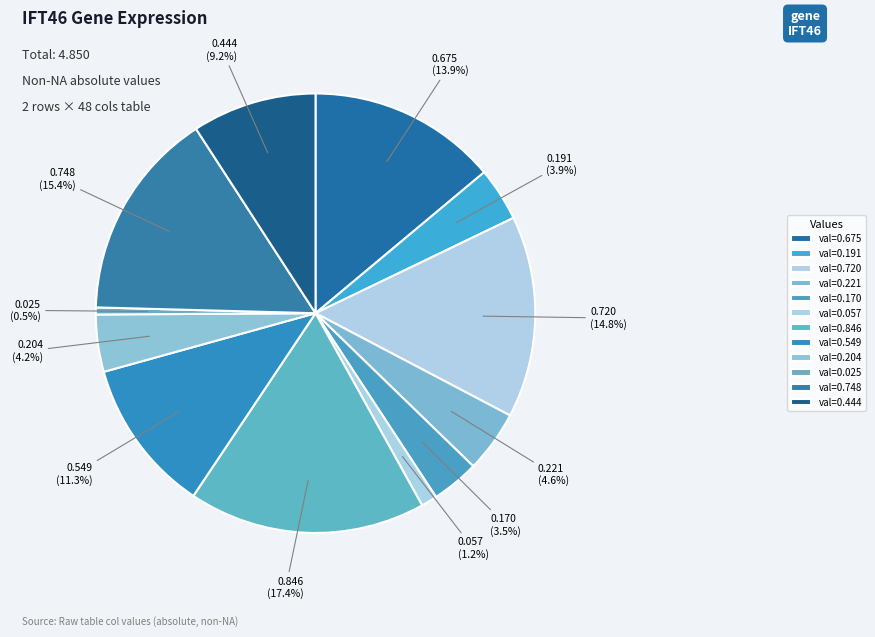

How many segments does this pie chart have?

12